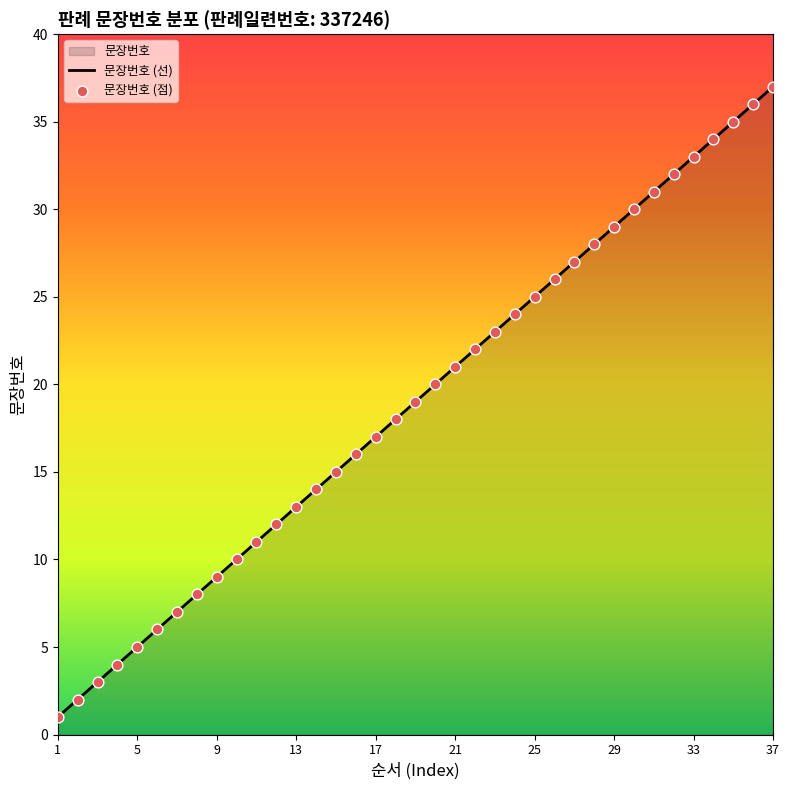

Which series reaches the maximum Y coordinate?

문장번호 (선)